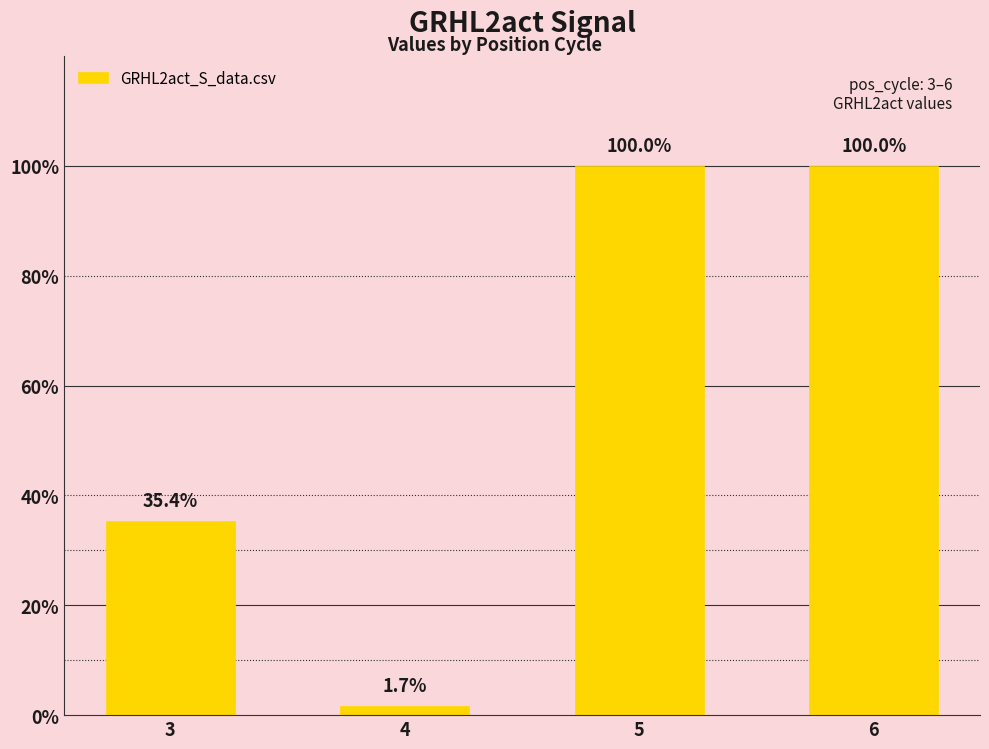

Does the chart contain any negative values?

No